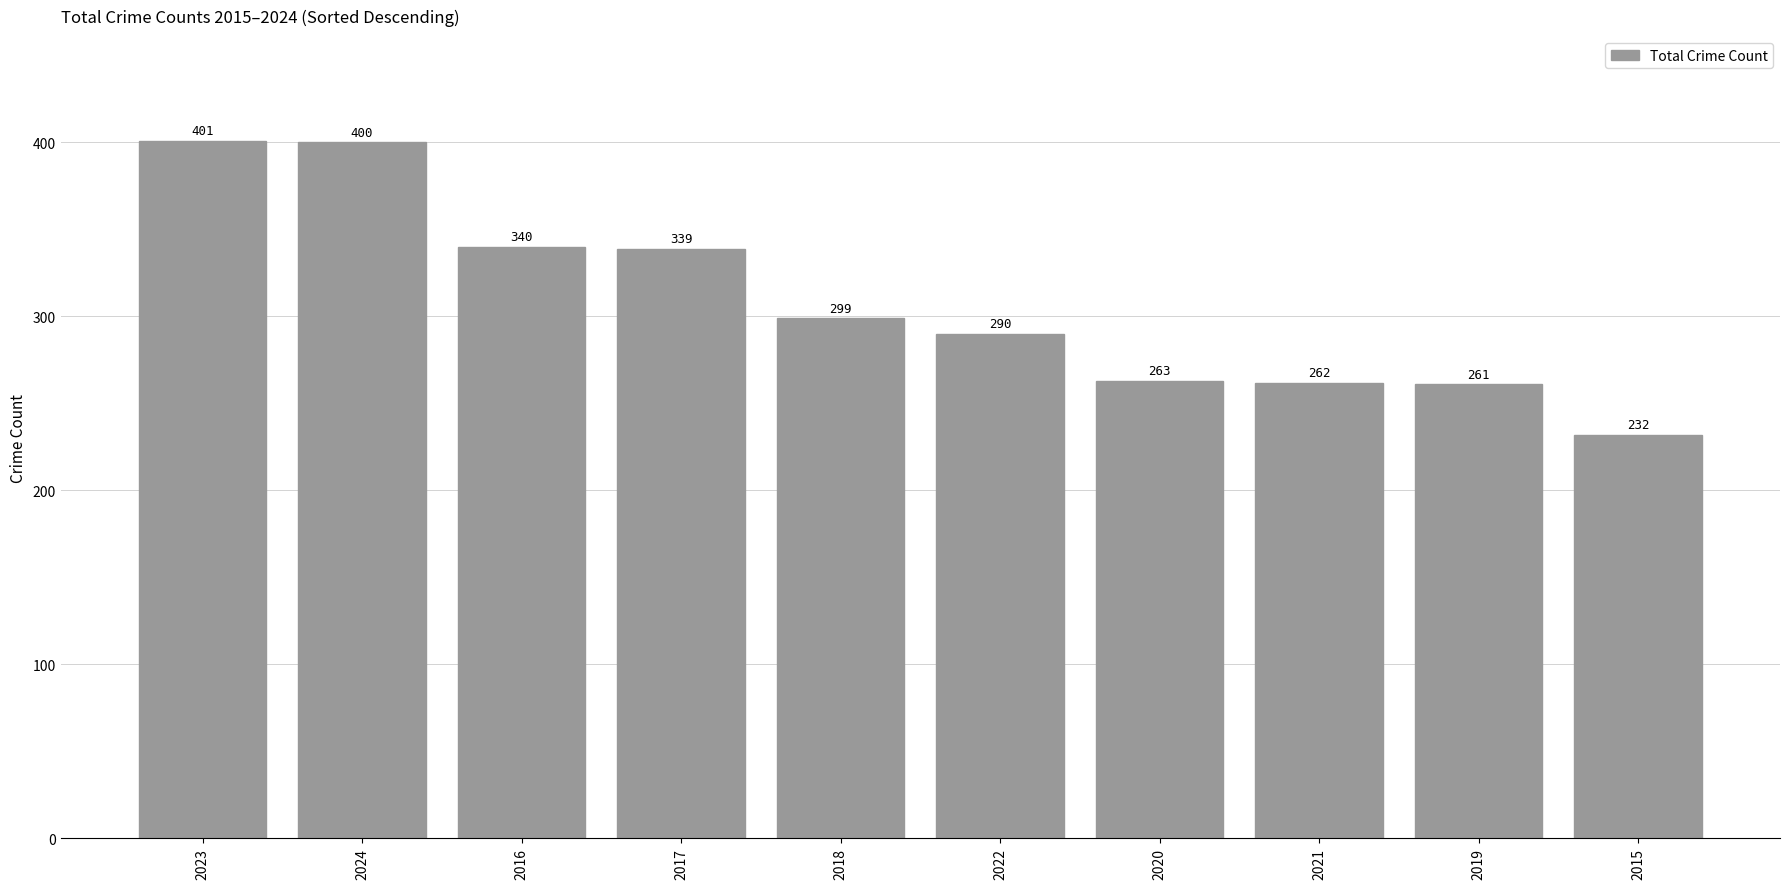

What is the difference between the values at 2024 and 2021?

138